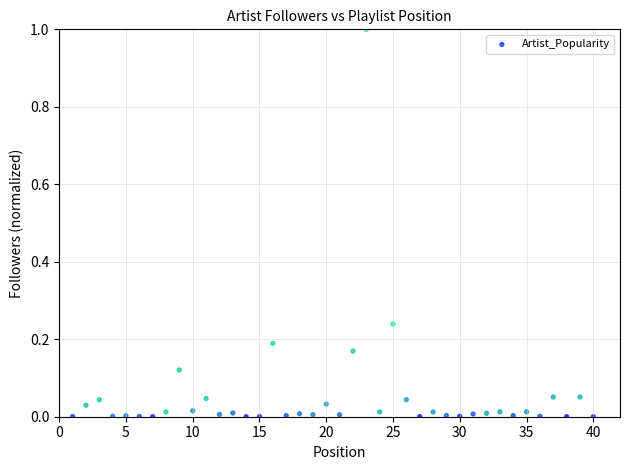

What is the range of Y values (max minus min)?

1.0